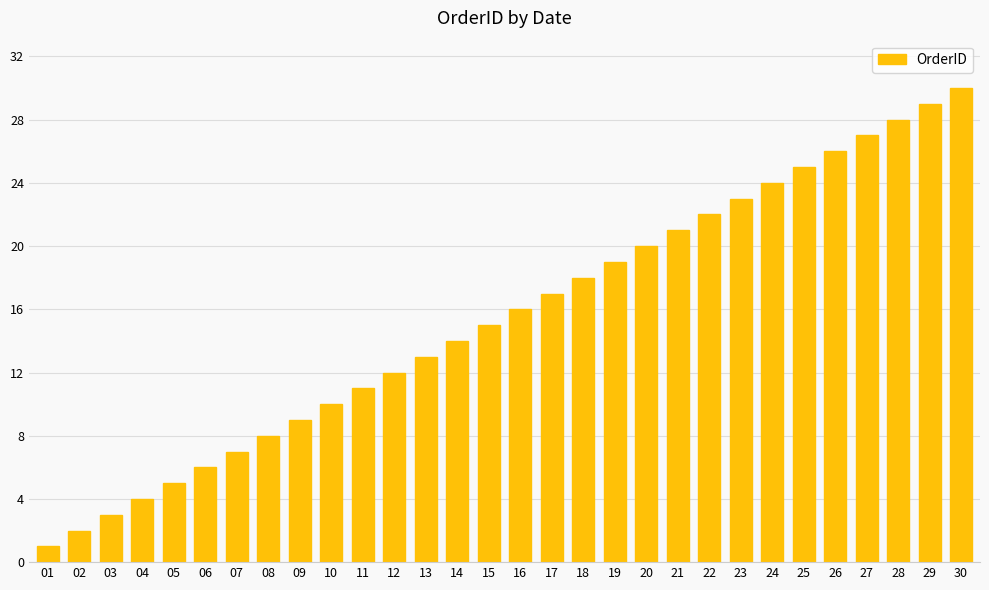

Where is the data nearest to the value 15?

15